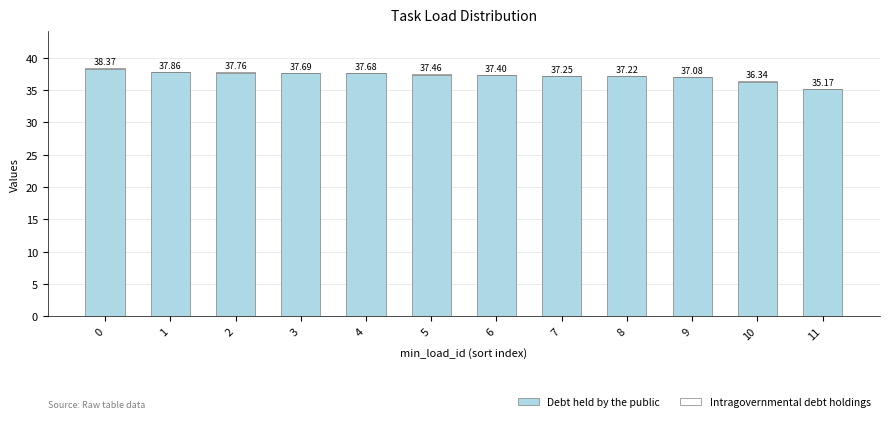

Are the bars horizontal?

No